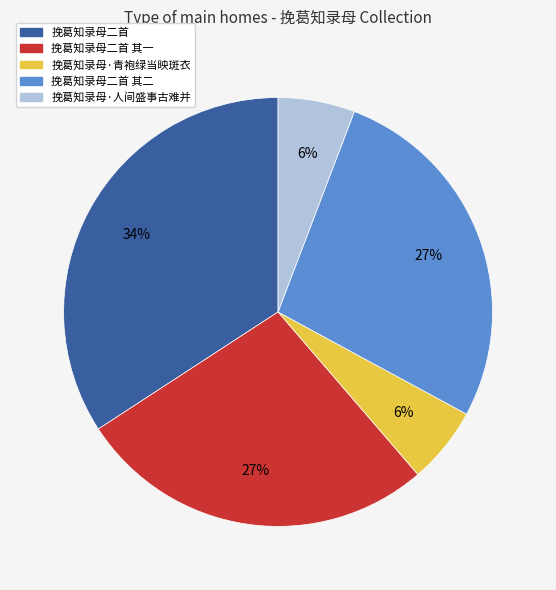

What is the largest slice in the pie chart?

挽葛知录母二首